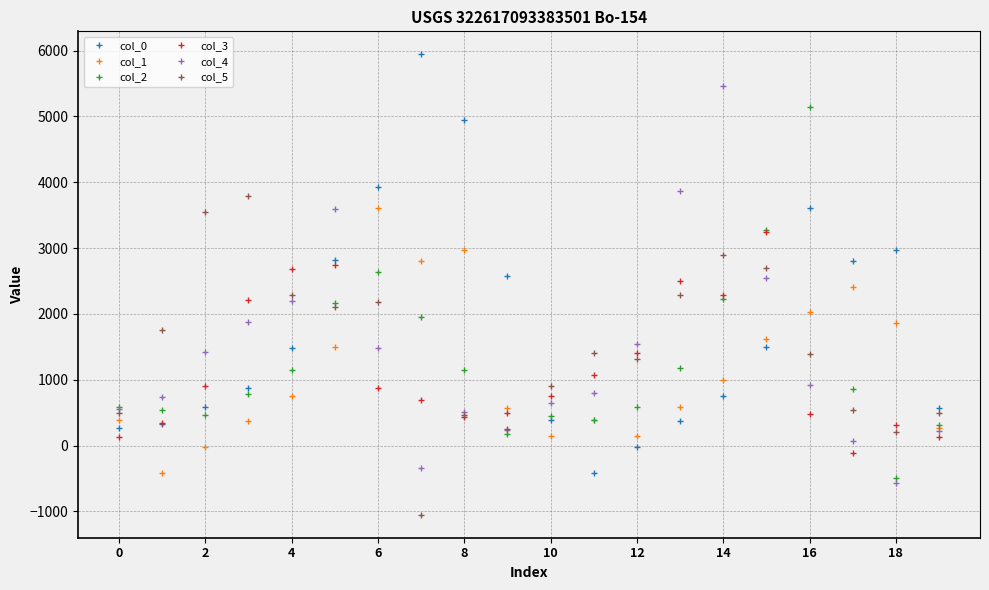

What is the maximum value for col_0?

5943.0